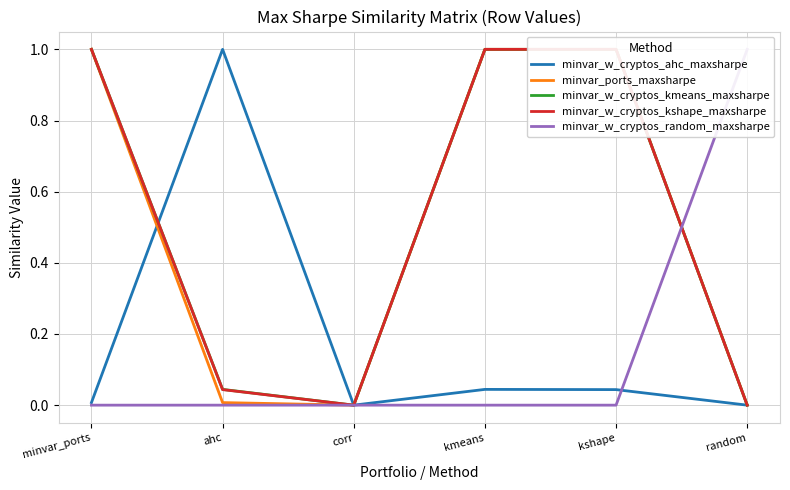

Which series changed the most between ahc and kshape?

minvar_ports_maxsharpe